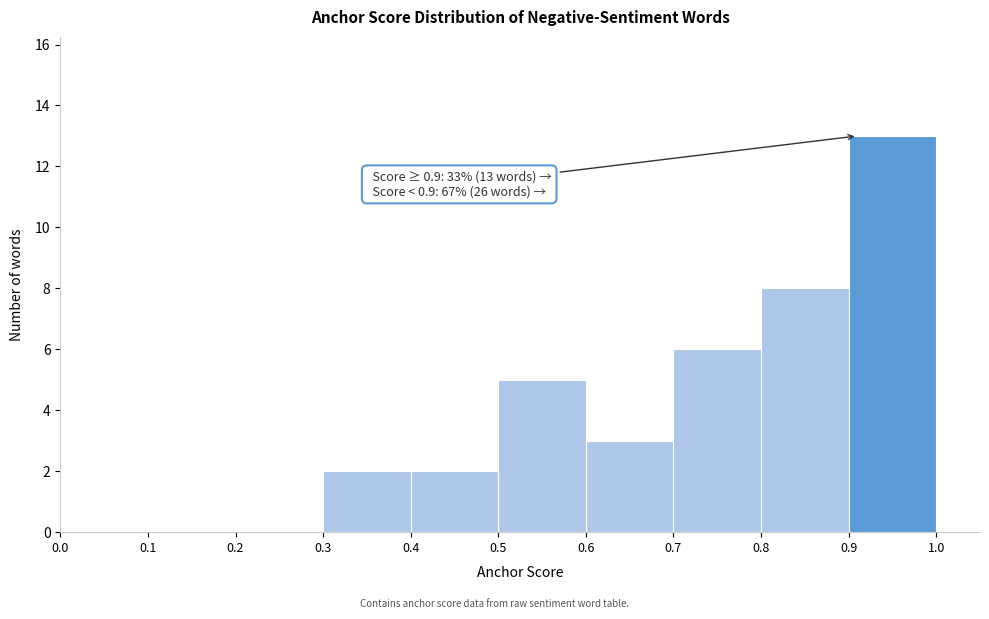

Over which range of the x-axis is the bar tallest?

0.9 to 1.0